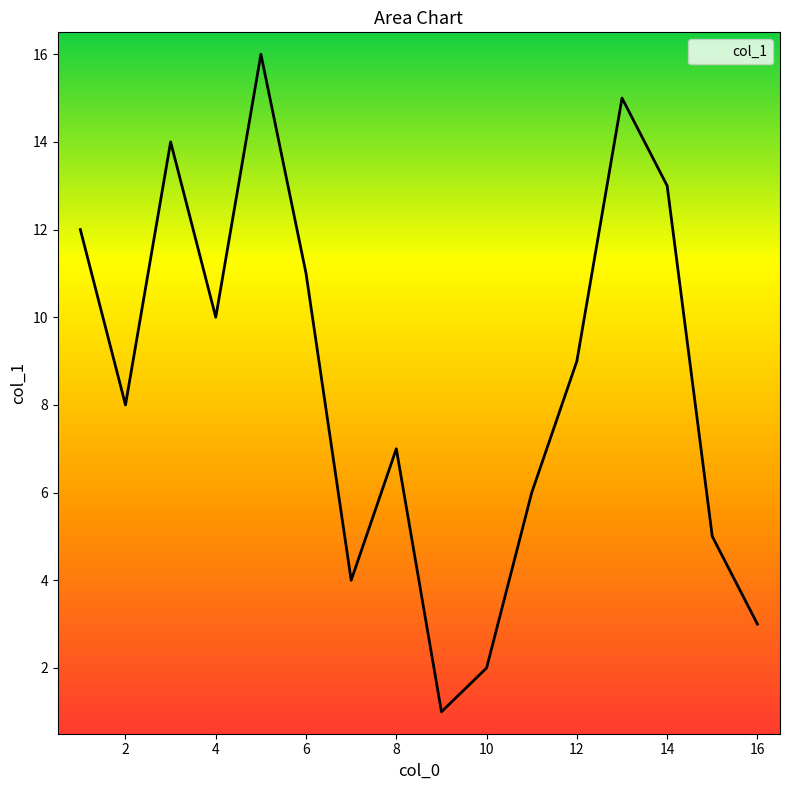

What is the difference between the maximum and minimum values?

15